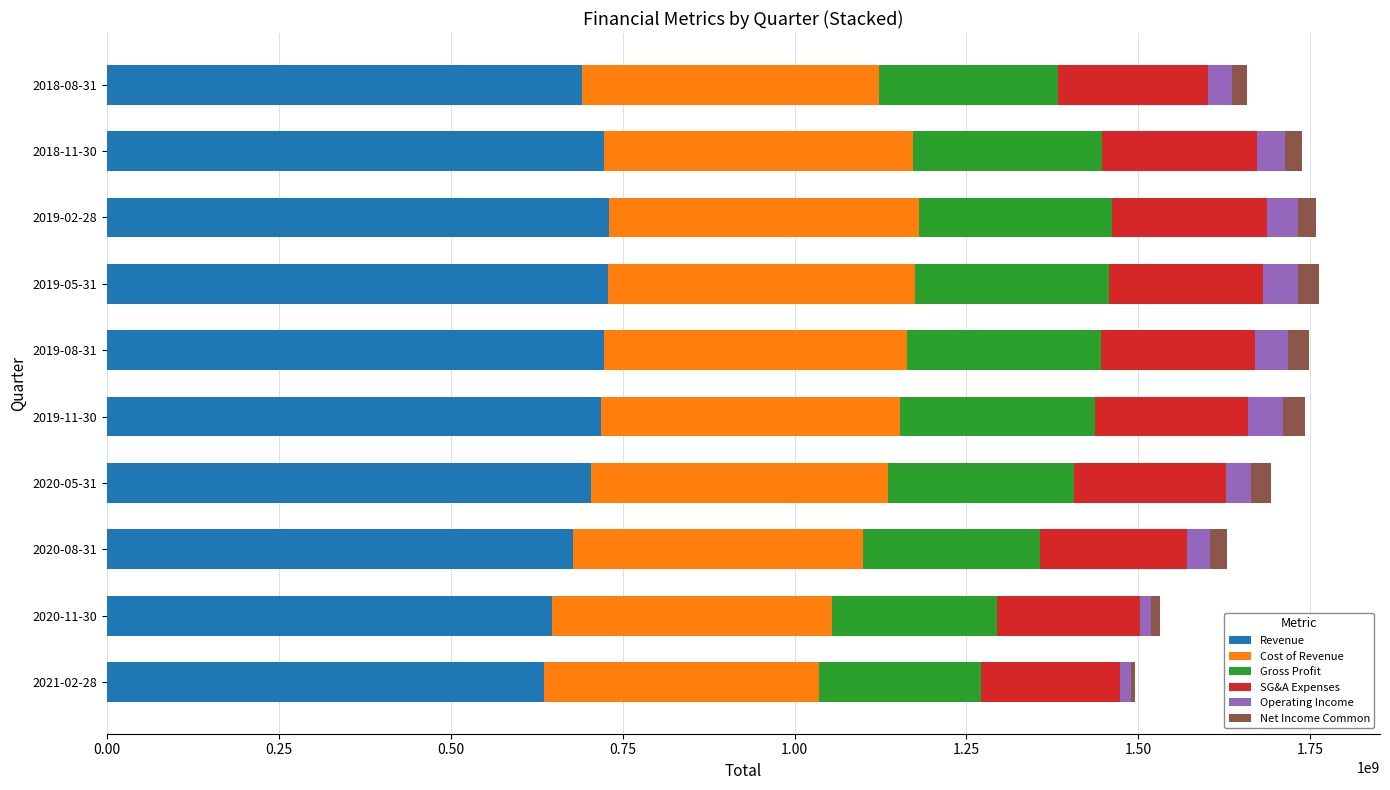

What is the sum of all Revenue values?

6980532000